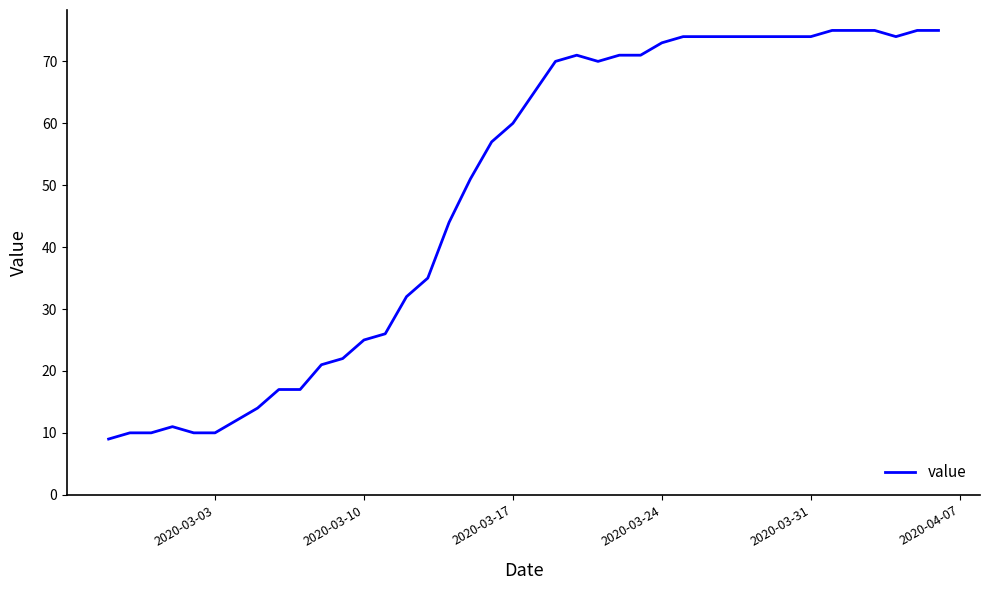

What is the difference between the maximum and minimum values?

66